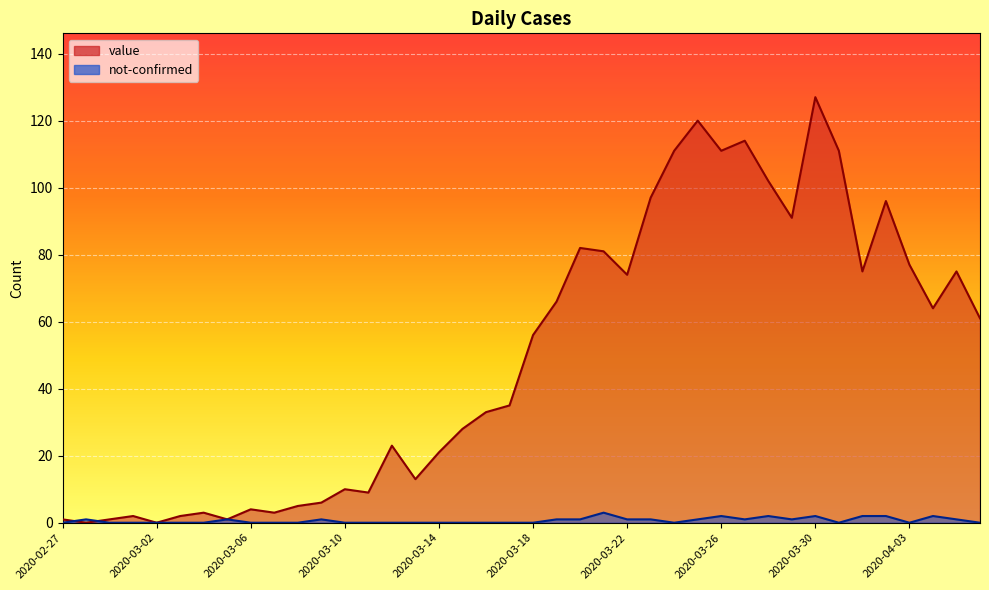

Does the chart display data point markers on the line(s)?

No